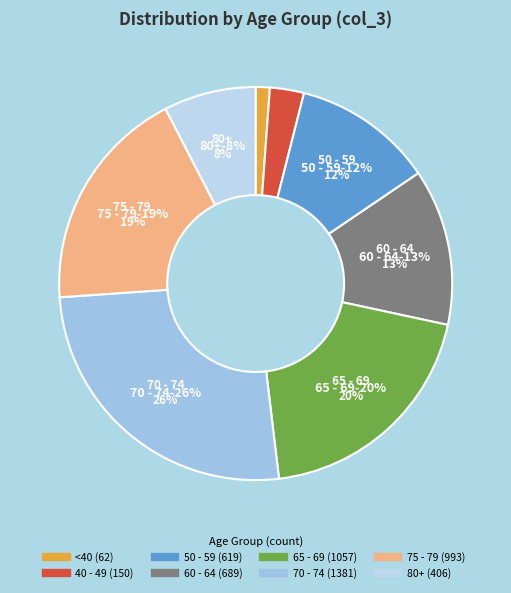

To the nearest percent, what is the difference between the 70 - 74 and 60 - 64 slice percentages?

13%